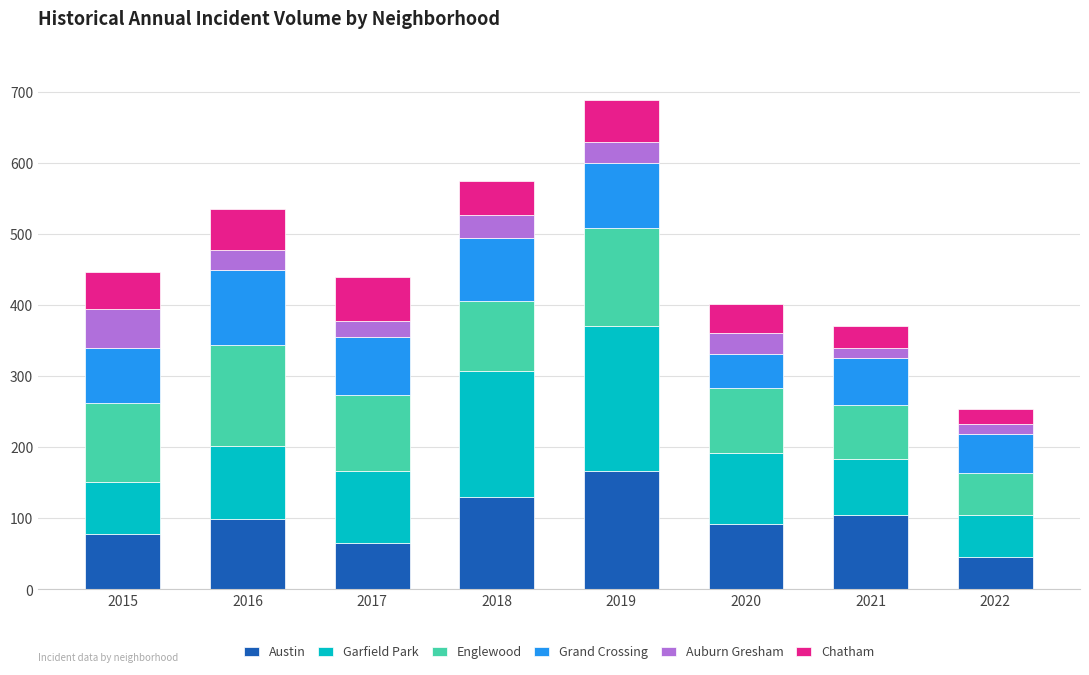

How many categories are shown in the chart?

8